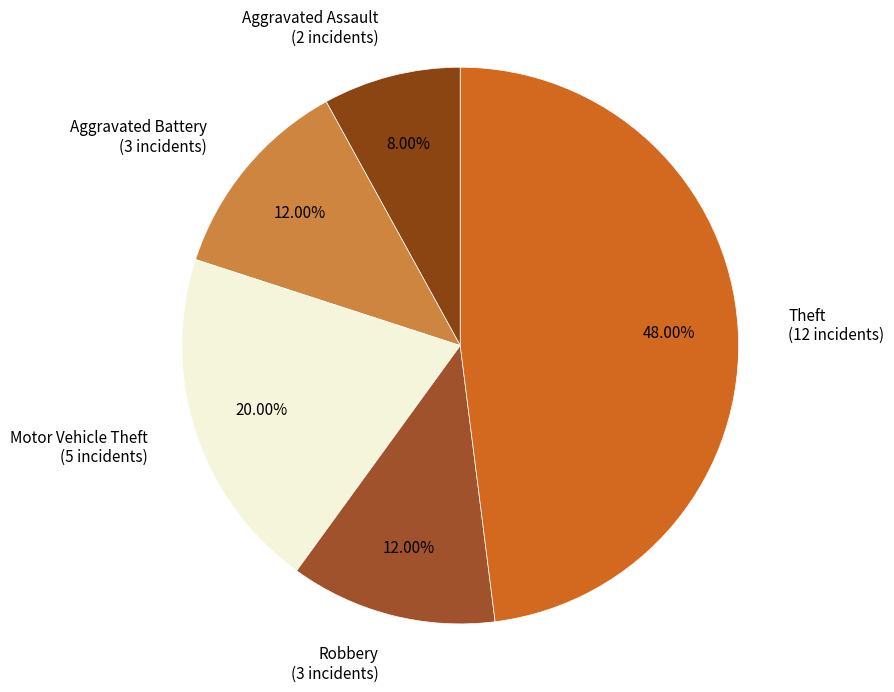

Do Robbery and Theft together represent more than half of the pie?

Yes